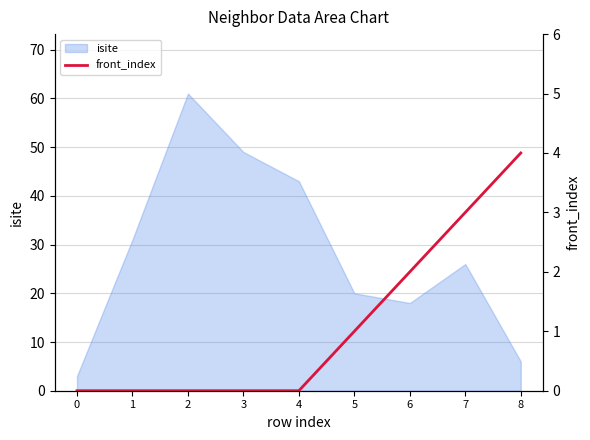

List the labels in order of value, largest first.

8, 7, 6, 5, 0, 1, 2, 3, 4